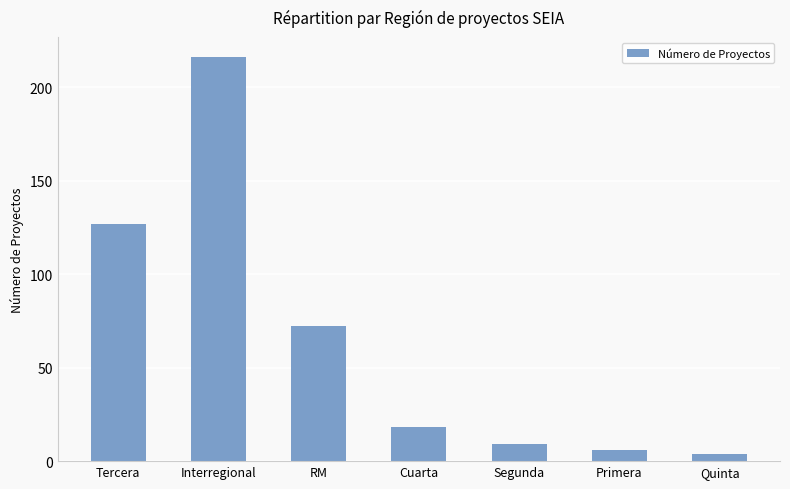

List the labels in order of value, largest first.

Interregional, Tercera, RM, Cuarta, Segunda, Primera, Quinta